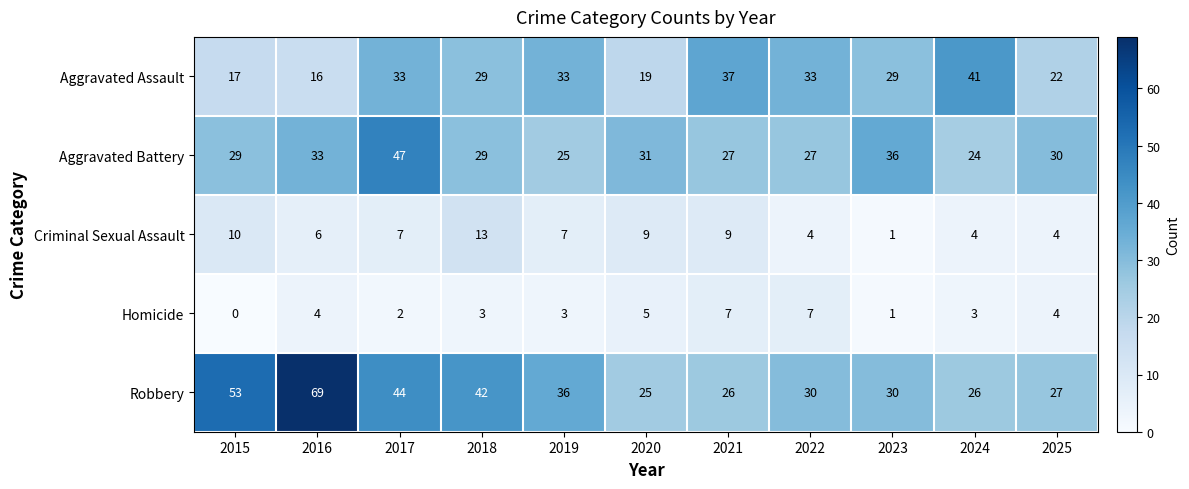

At which label does Aggravated Assault first exceed 29?

2017